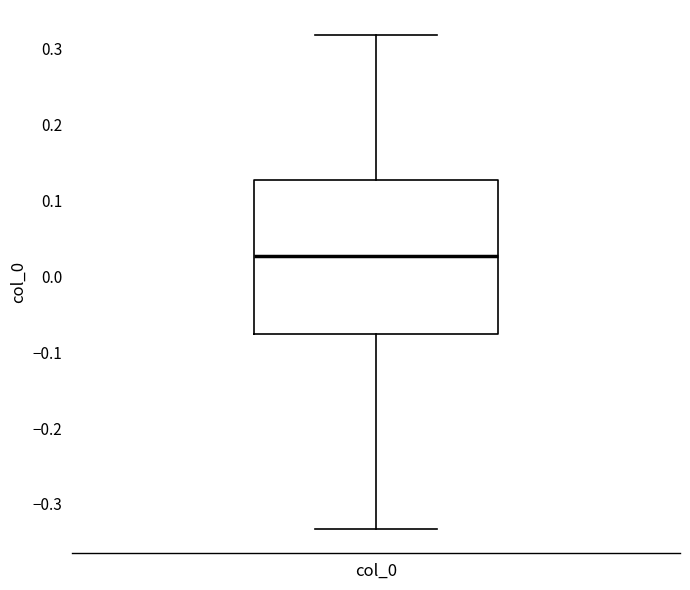

Transcribe this box plot: give where the median line is, the range the box spans, and where the two whiskers end, as read against the y-axis. The values are not printed on the chart, so give them approximately, as read against the axis.

median 0.03, box -0.08 to 0.13, whiskers -0.33 to 0.32